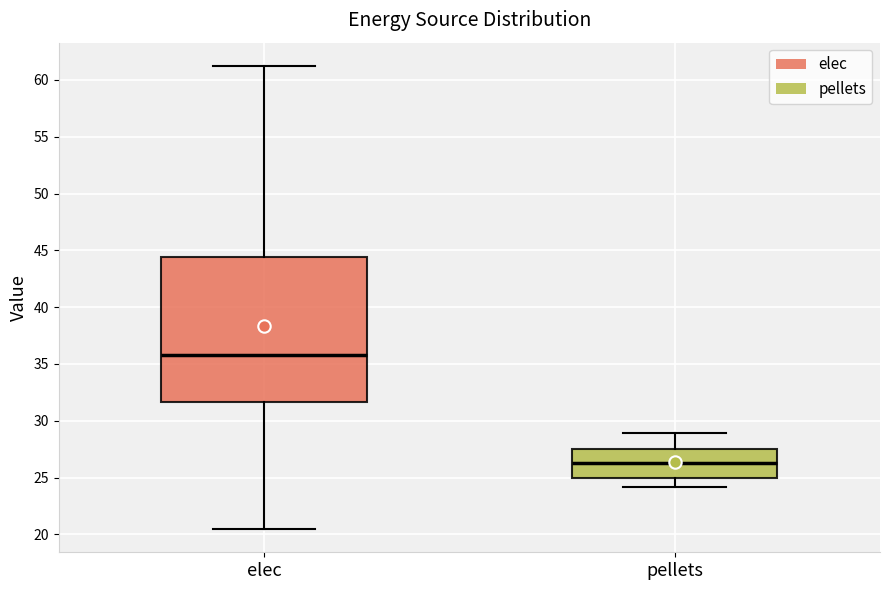

Reading left to right, transcribe this box plot: for each box, give where its median line is, the range the box spans, and where its two whiskers end, as read against the y-axis. The values are not printed on the chart, so give them approximately, as read against the axis.

elec: median 36.0, box 31.5 to 44.5, whiskers 20.5 to 61.0
pellets: median 26.5, box 25.0 to 27.5, whiskers 24.0 to 29.0